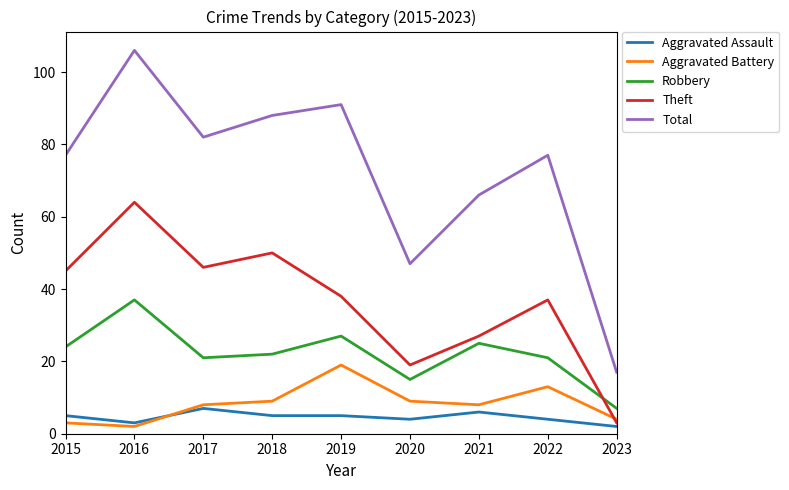

True or false: Aggravated Assault and Robbery intersect in this chart.

False